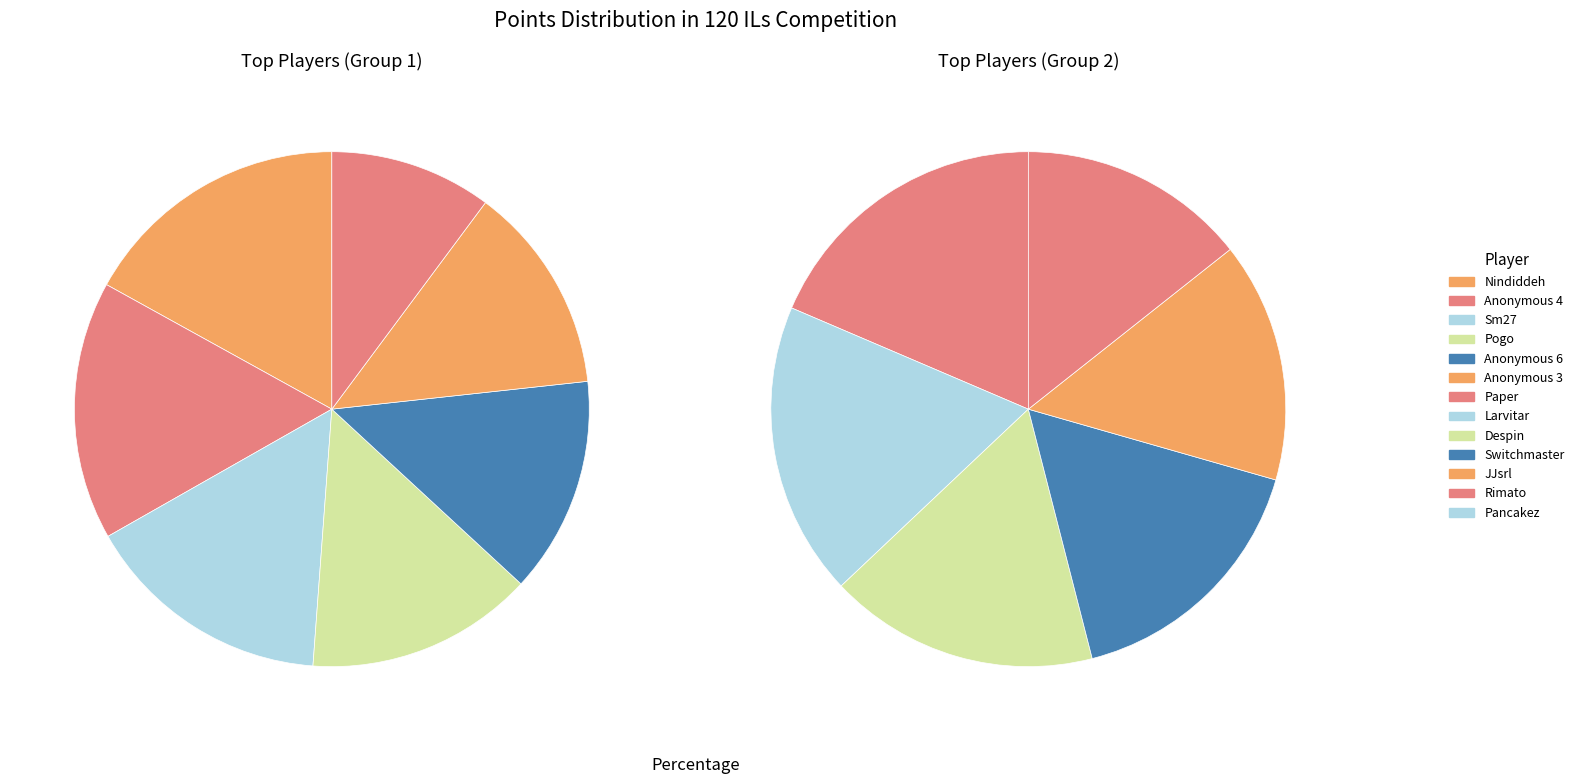

What is the change in value from Larvitar to Pancakez?

-91